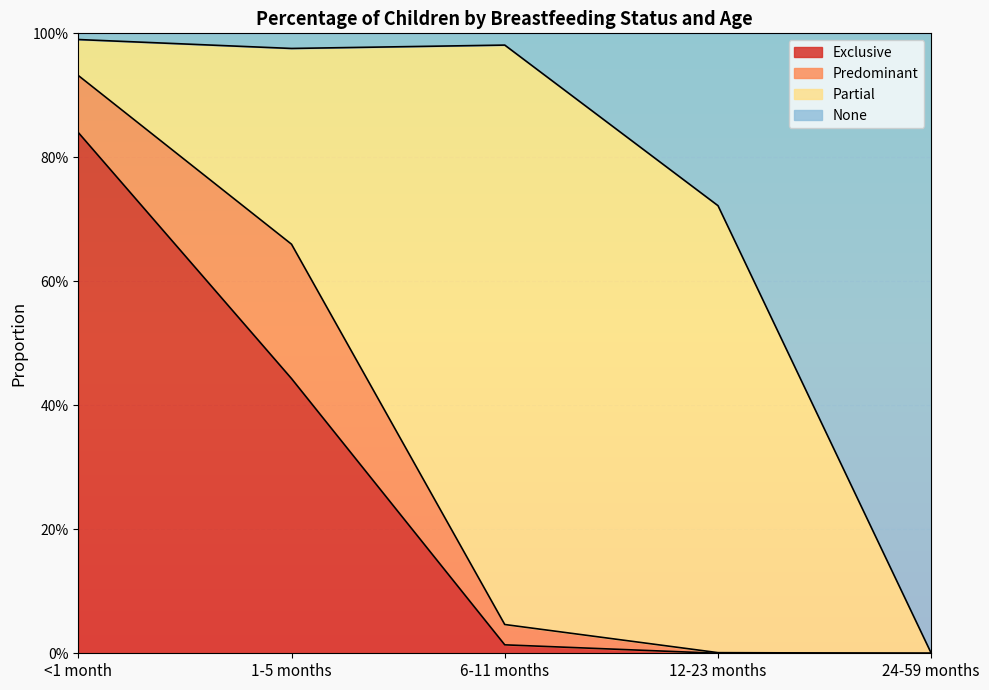

At which label is Exclusive closest to 0?

12-23 months